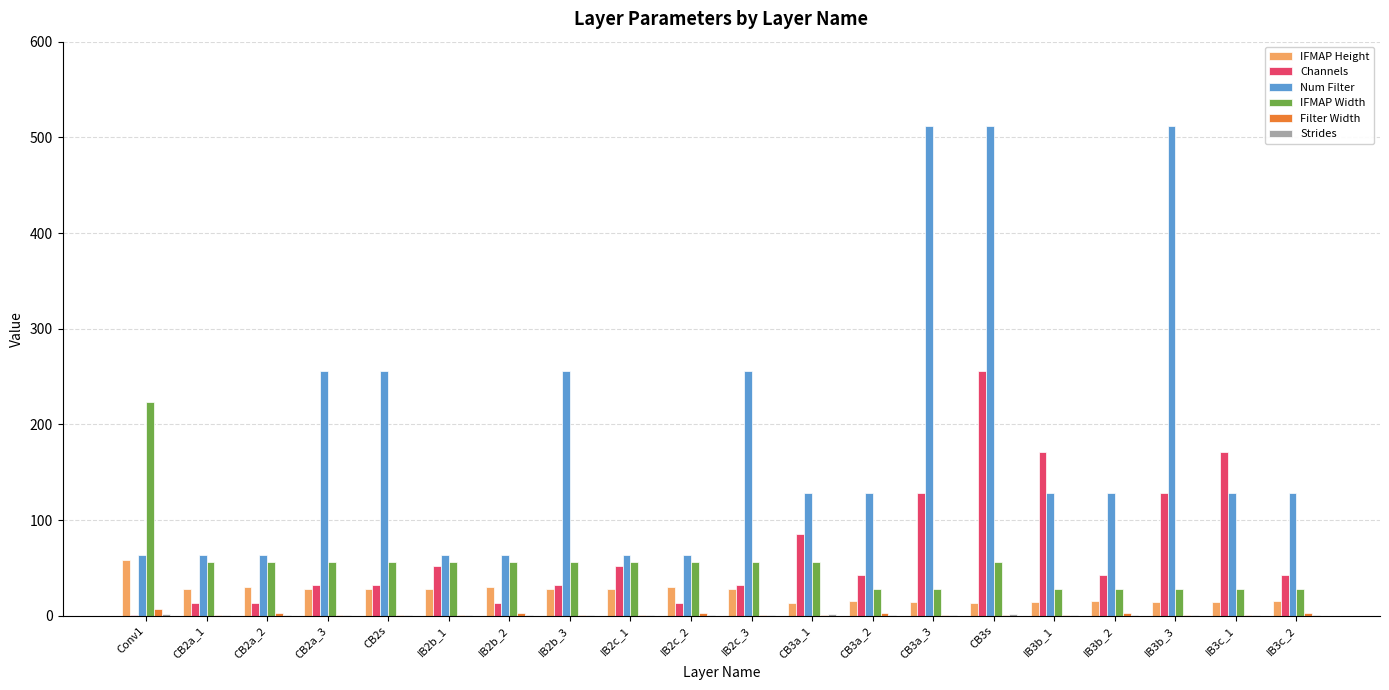

What is the sum of all Filter Width values?

38